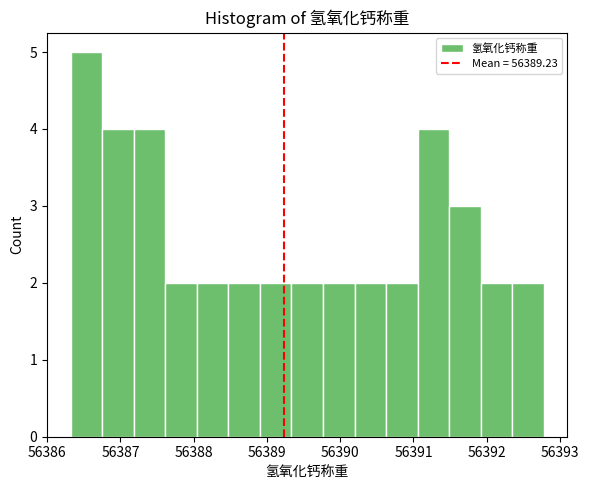

Reading left to right, transcribe this chart: for each bar, give the range it covers on the x-axis and its height. Neither the bar edges nor the heights are printed on the chart, so give them approximately, as read against the axes.

56386.3 to 56386.8: 5
56386.8 to 56387.2: 4
56387.2 to 56387.6: 4
56387.6 to 56388.0: 2
56388.0 to 56388.5: 2
56388.5 to 56388.9: 2
56388.9 to 56389.3: 2
56389.3 to 56389.8: 2
56389.8 to 56390.2: 2
56390.2 to 56390.6: 2
56390.6 to 56391.1: 2
56391.1 to 56391.5: 4
56391.5 to 56391.9: 3
56391.9 to 56392.3: 2
56392.3 to 56392.8: 2